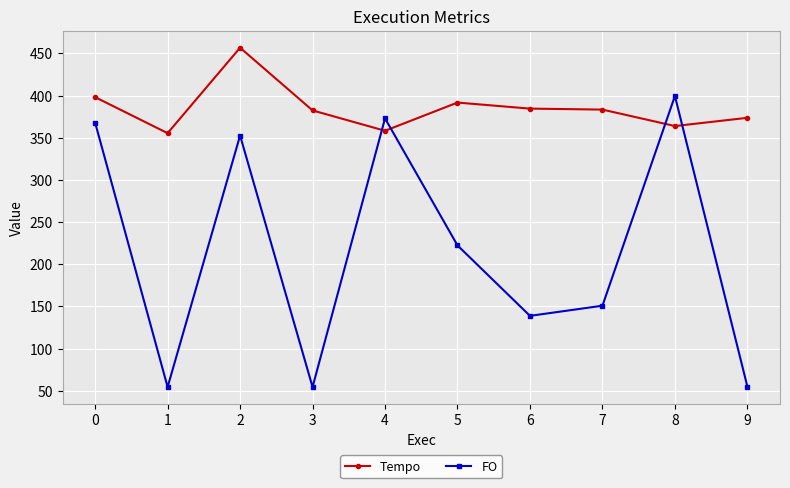

What is the minimum value for FO?

54.5